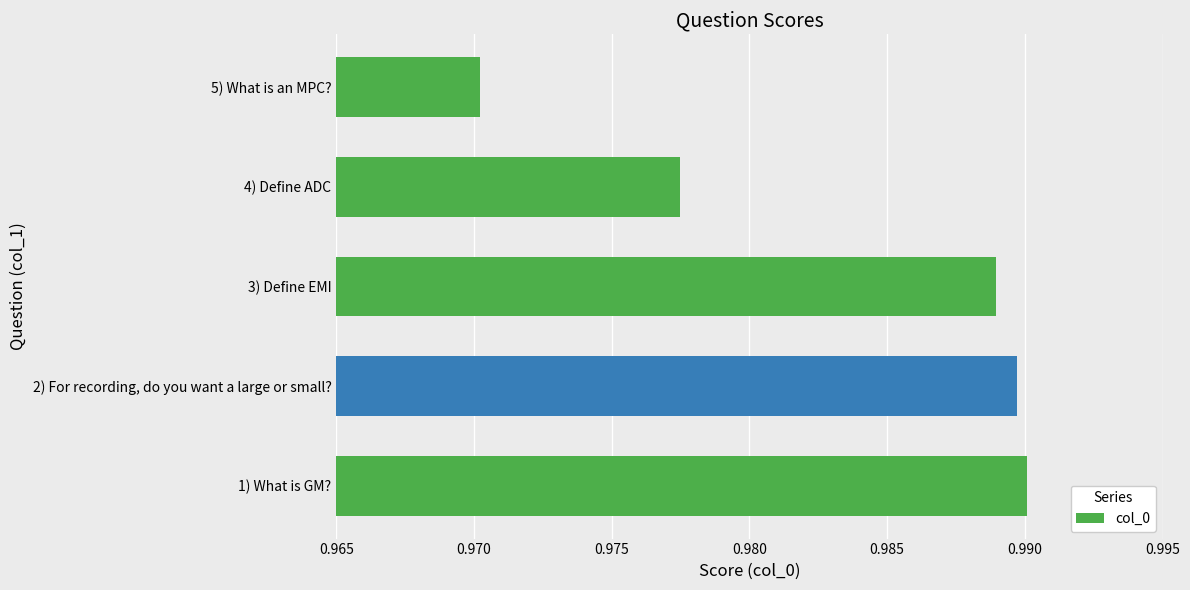

True or false: the data shows 0.3 at 4) Define ADC.

False